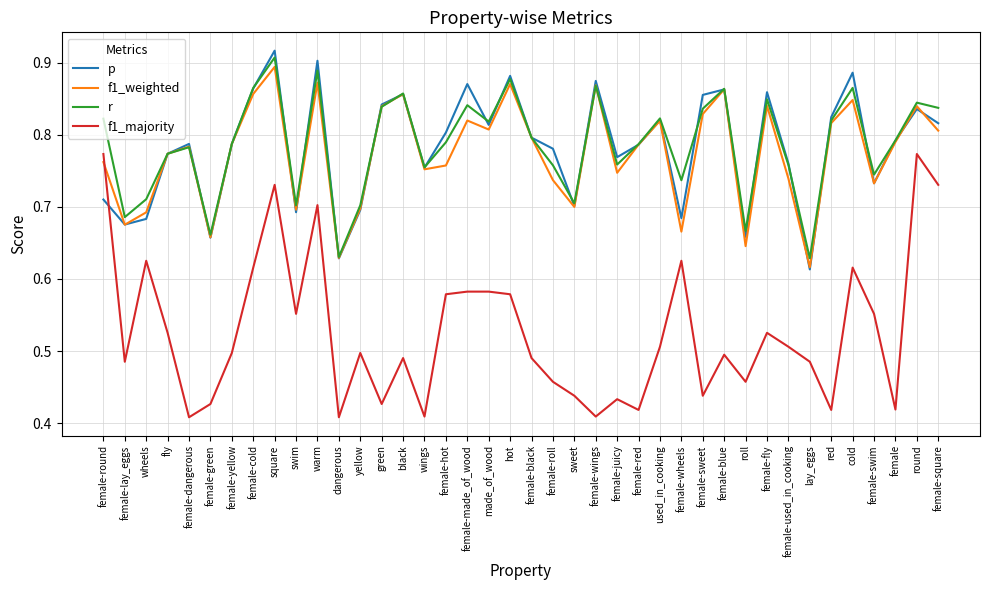

True or false: p and f1_majority cross at least once.

True